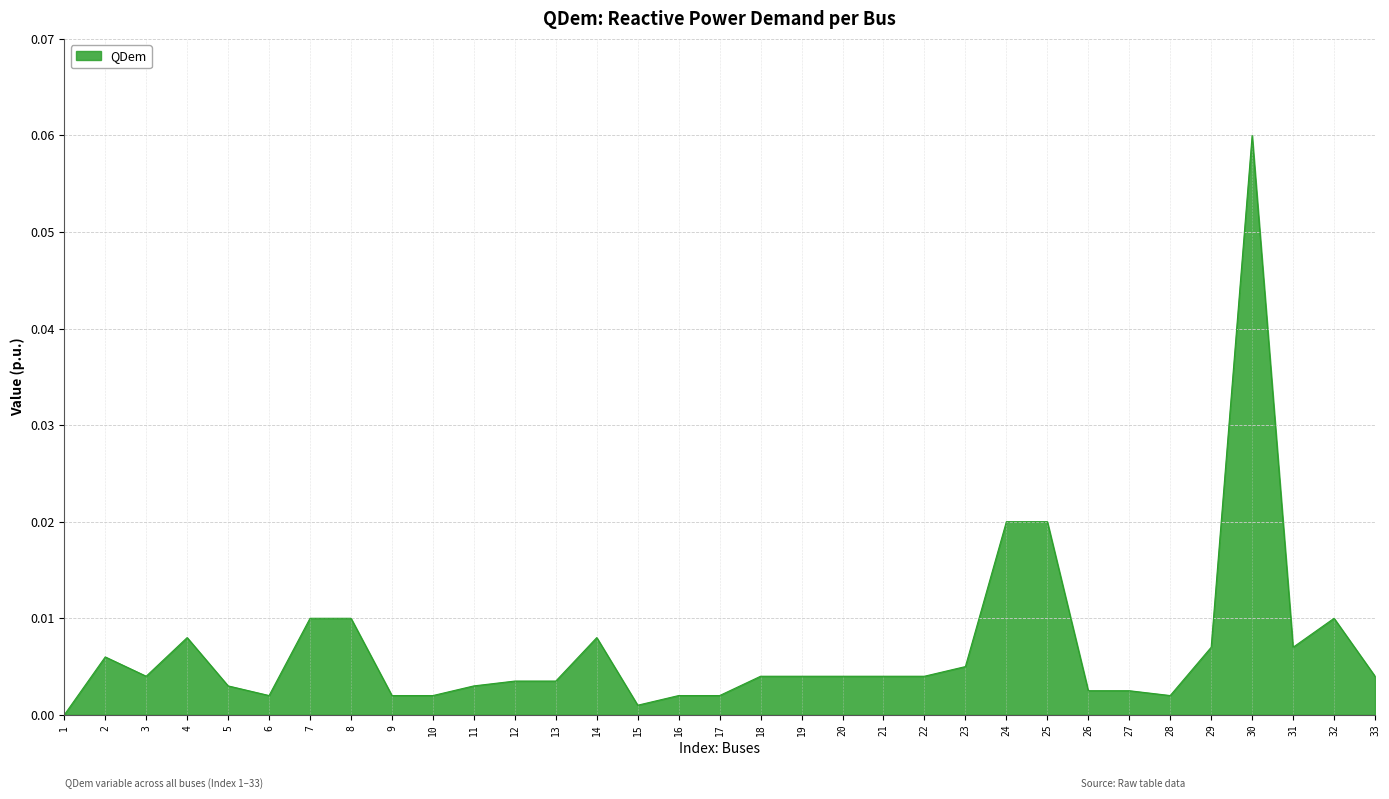

True or false: the data shows 0.0 at 16.

True